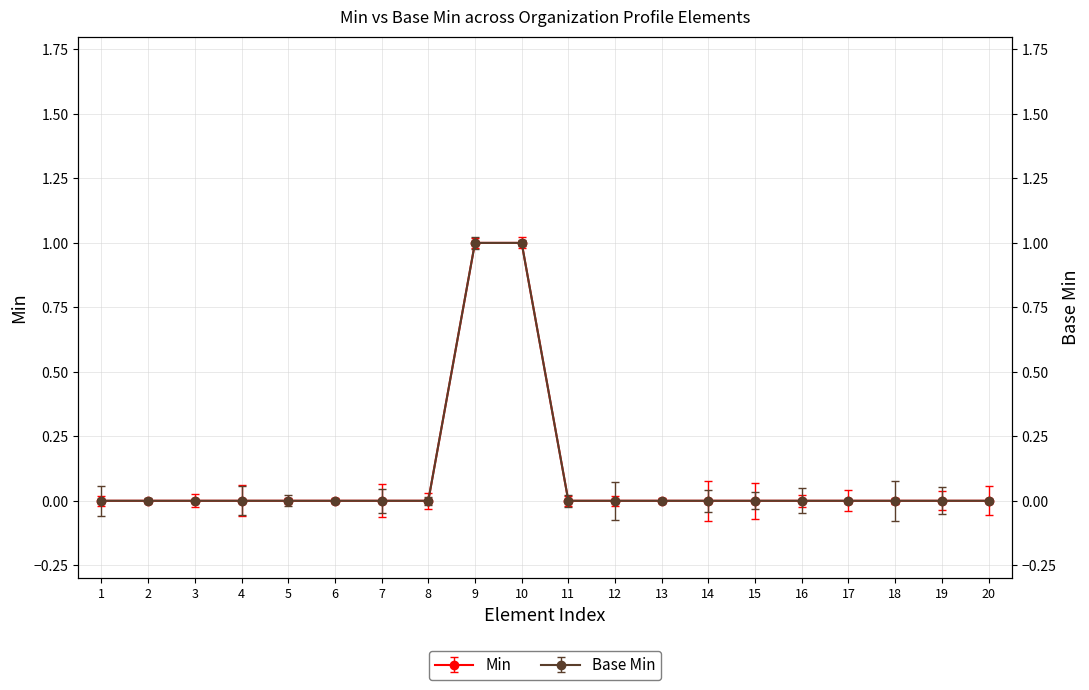

True or false: Min and Base Min cross at least once.

False